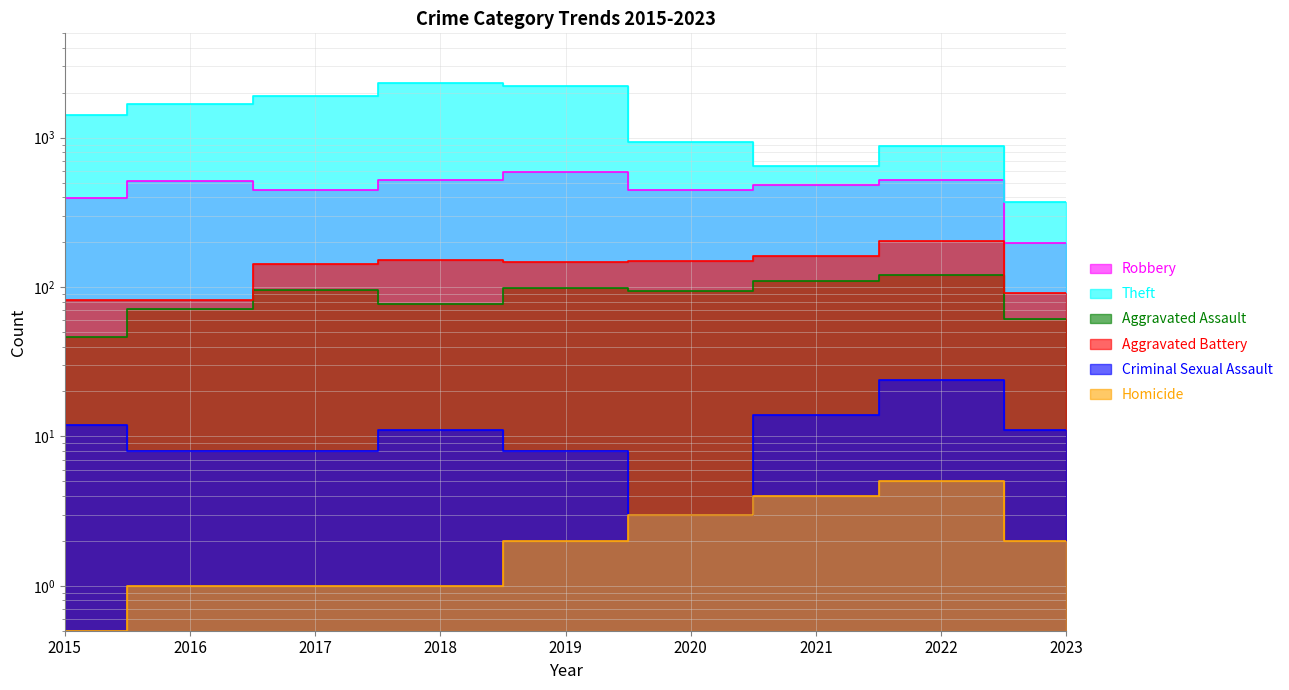

In Homicide, how many points are higher than both neighbors (excluding endpoints)?

1